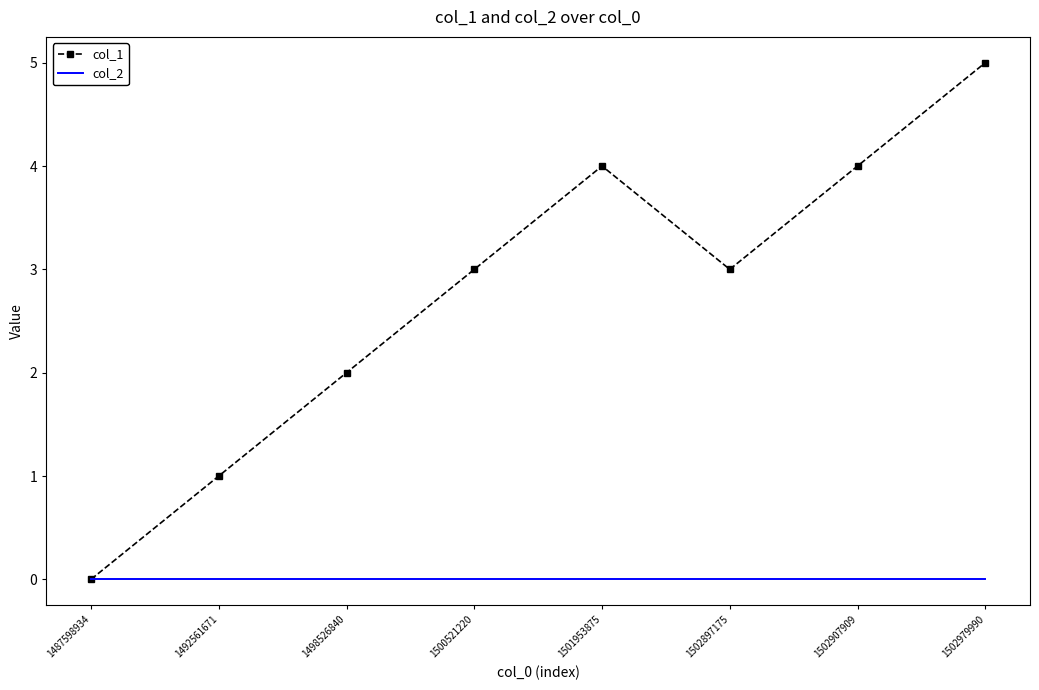

How many series are shown in this chart?

2